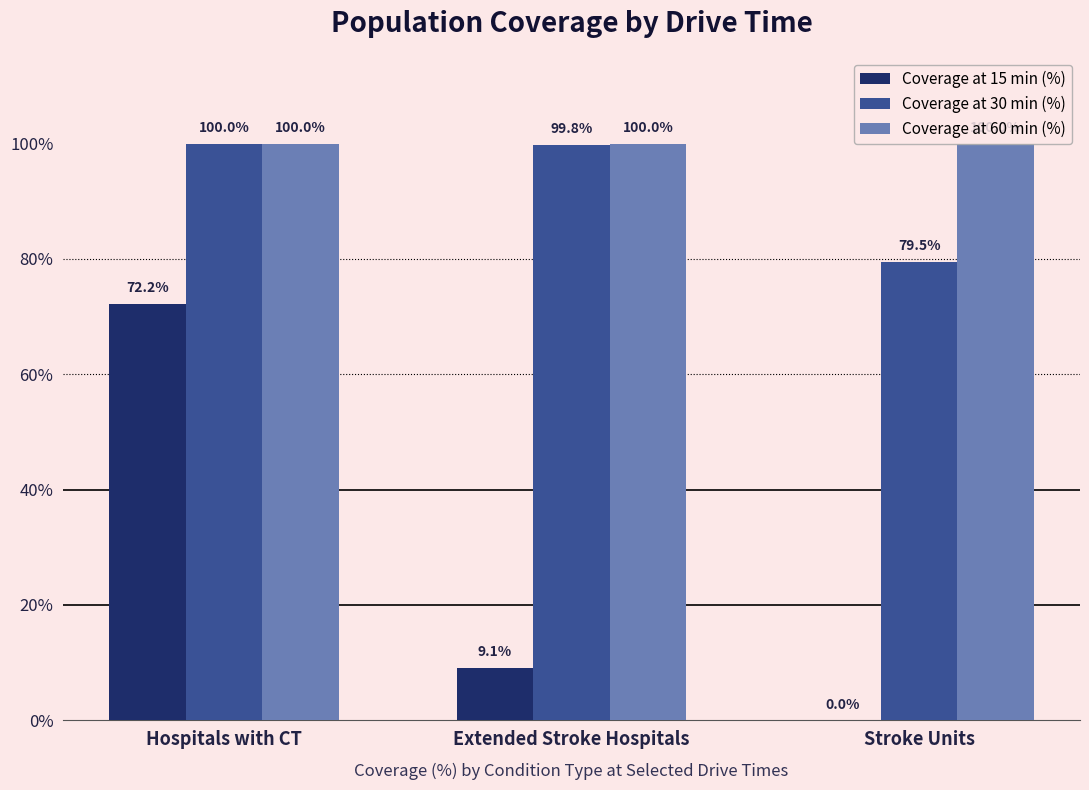

How many values in the Coverage at 30 min (%) series exceed 99?

2